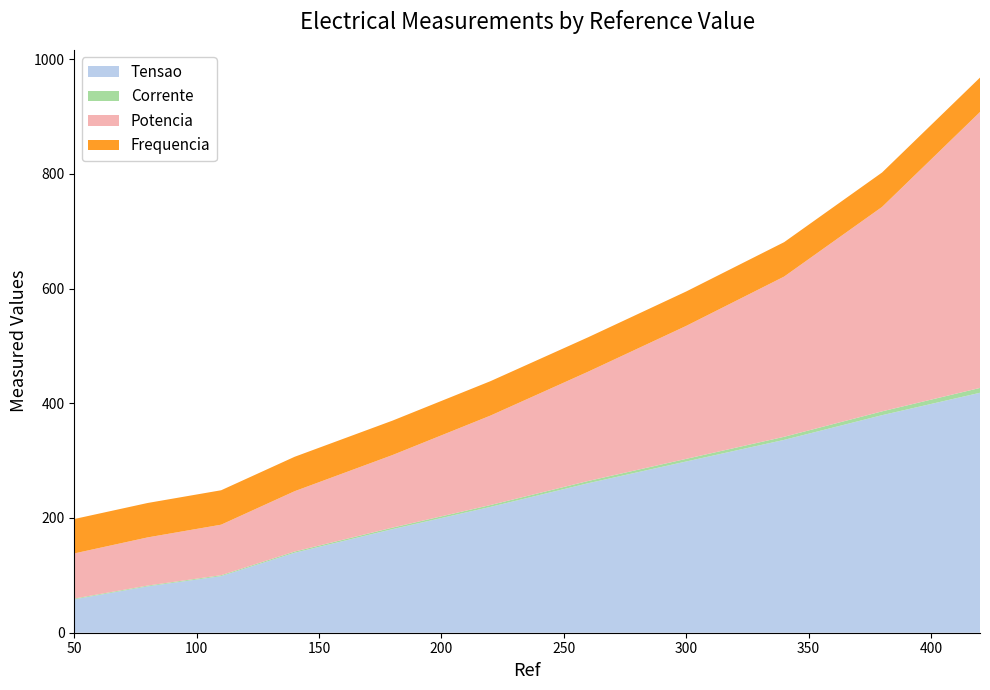

Reading right to left, extract all data points from this chart.

Tensao: 418.3	379.3	336.2	298.5	260.7	219.3	180.6	139.4	98.7	80.8	58.2
Corrente: 8.4	6.6	5.4	4.6	3.9	3.2	2.7	2.1	1.6	1.4	1.3
Potencia: 481.0	356.4	279.3	231.8	190.6	155.9	126.5	105.2	88.1	84.0	78.7
Frequencia: 60.0	60.0	60.0	60.0	60.0	60.0	60.0	60.0	60.0	60.0	60.0